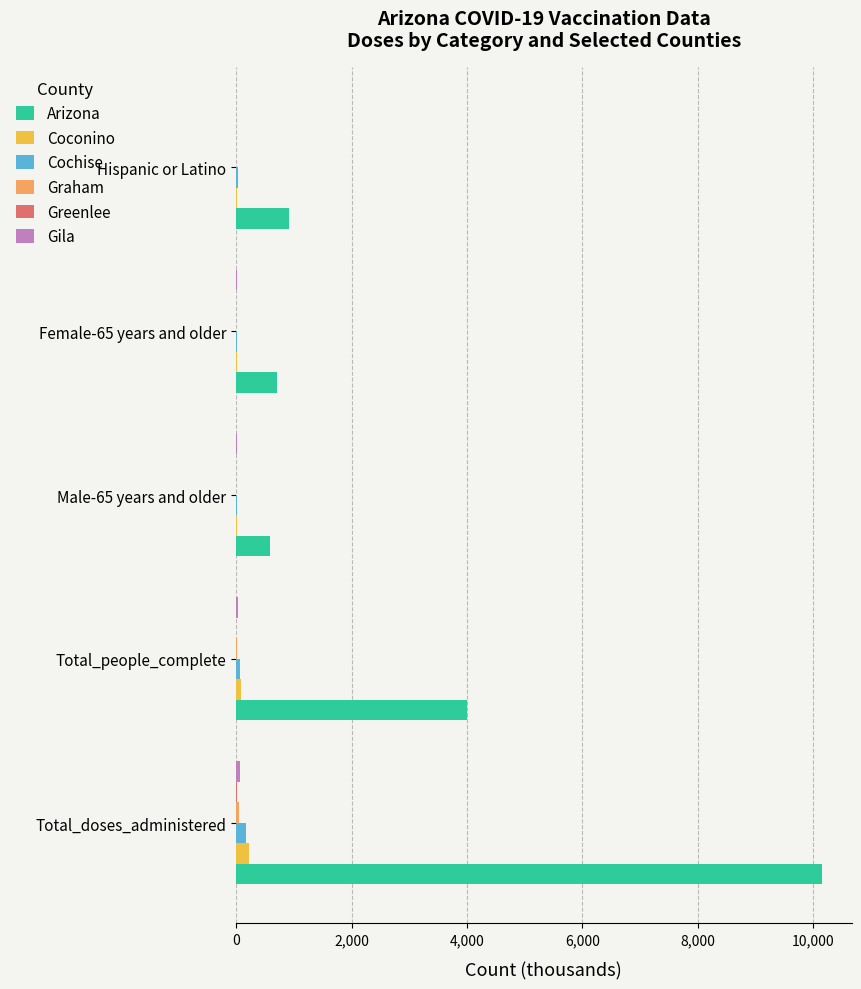

What is the sum of all Cochise values?

291.7